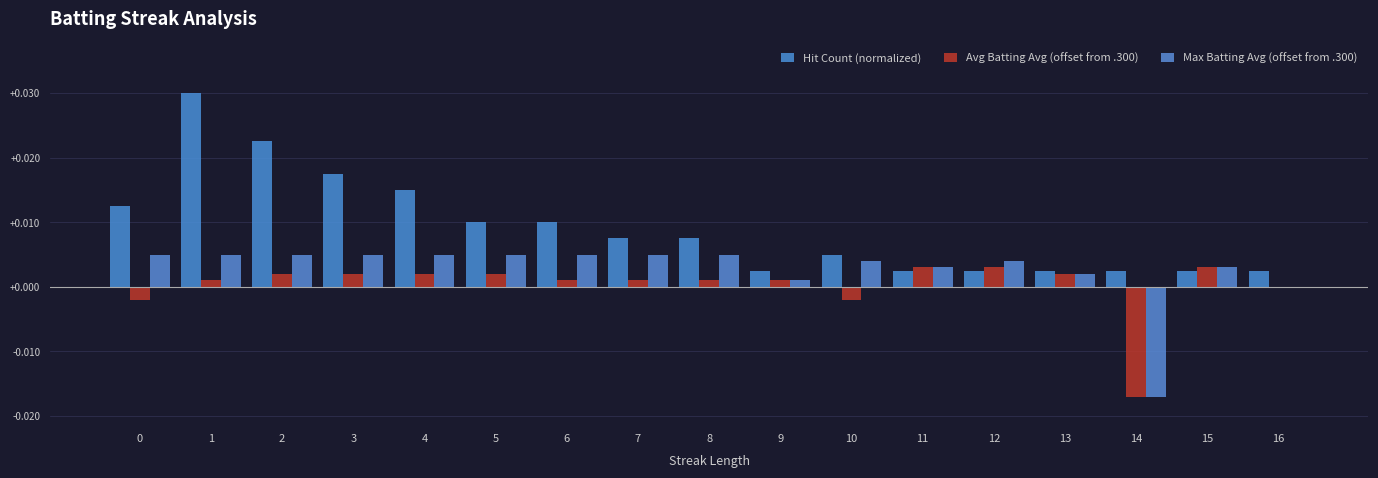

How many data points does each series have?

17